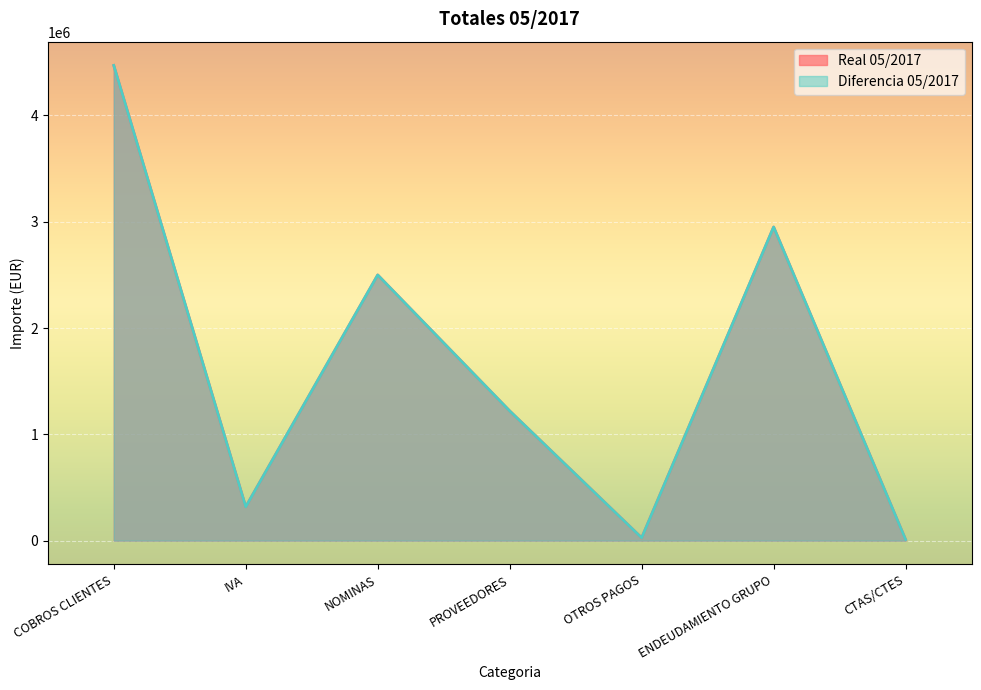

Which series changed the most between IVA and CTAS/CTES?

Real 05/2017